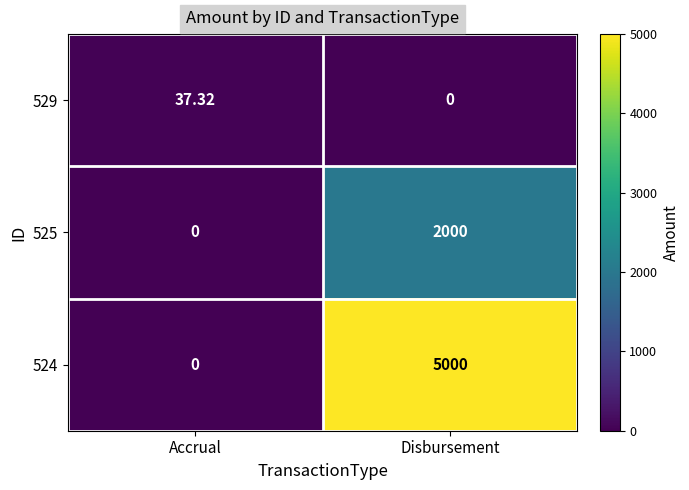

Rank the series by their average value, from lowest to highest.

529, 525, 524